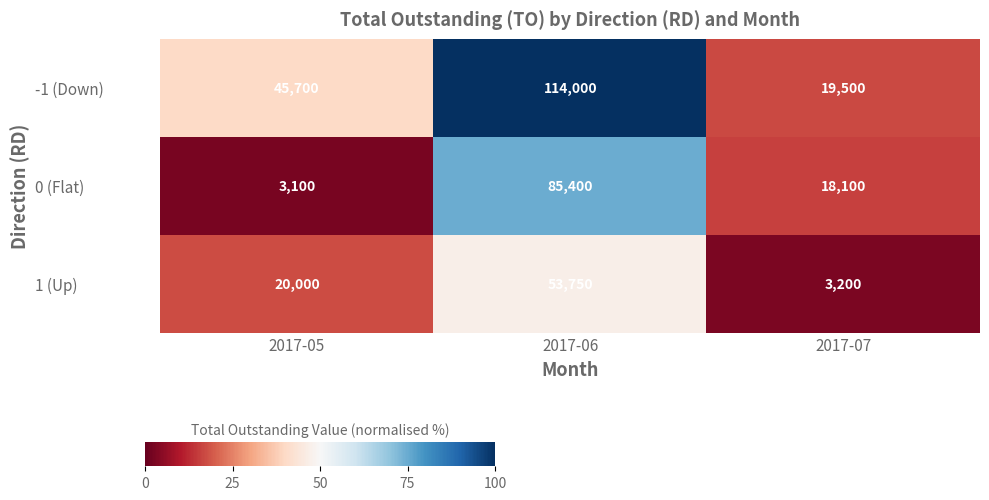

List the series in order of their peak value, lowest first.

1 (Up), 0 (Flat), -1 (Down)